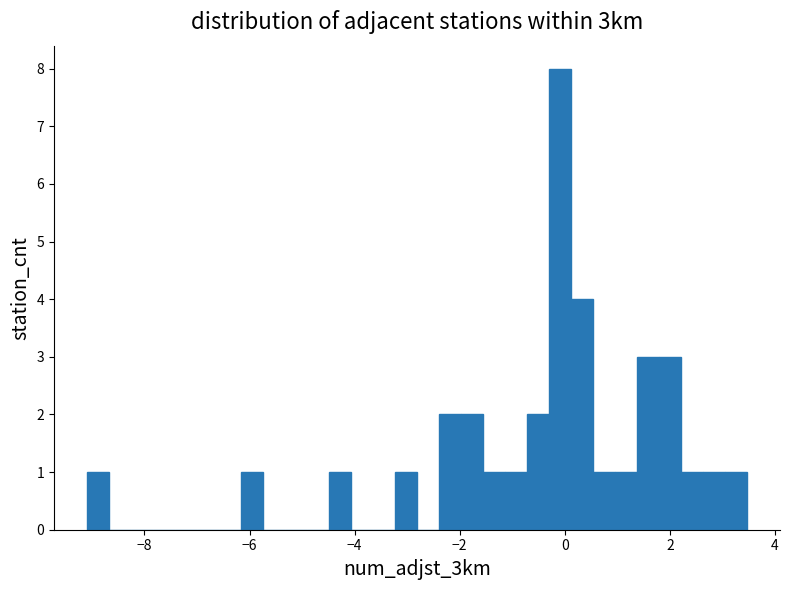

Read against the x-axis, roughly where is the centre of the tallest bar?

0.0